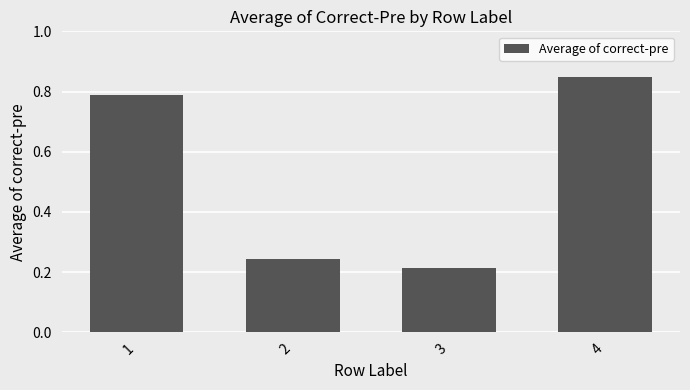

The chart shows a value of 0.4 at 3. True or false?

False